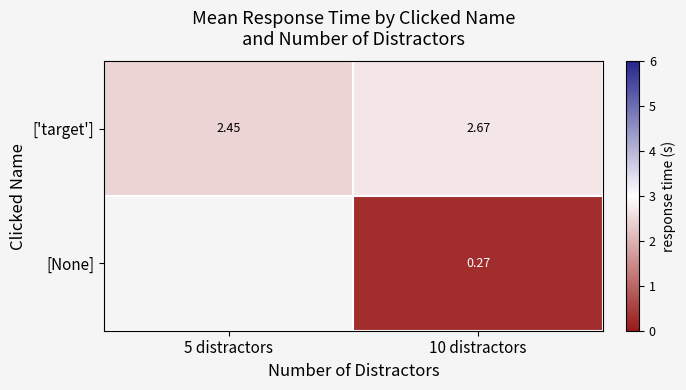

Is the value of [None] at 10 distractors greater than the value of ['target'] at 5 distractors?

No